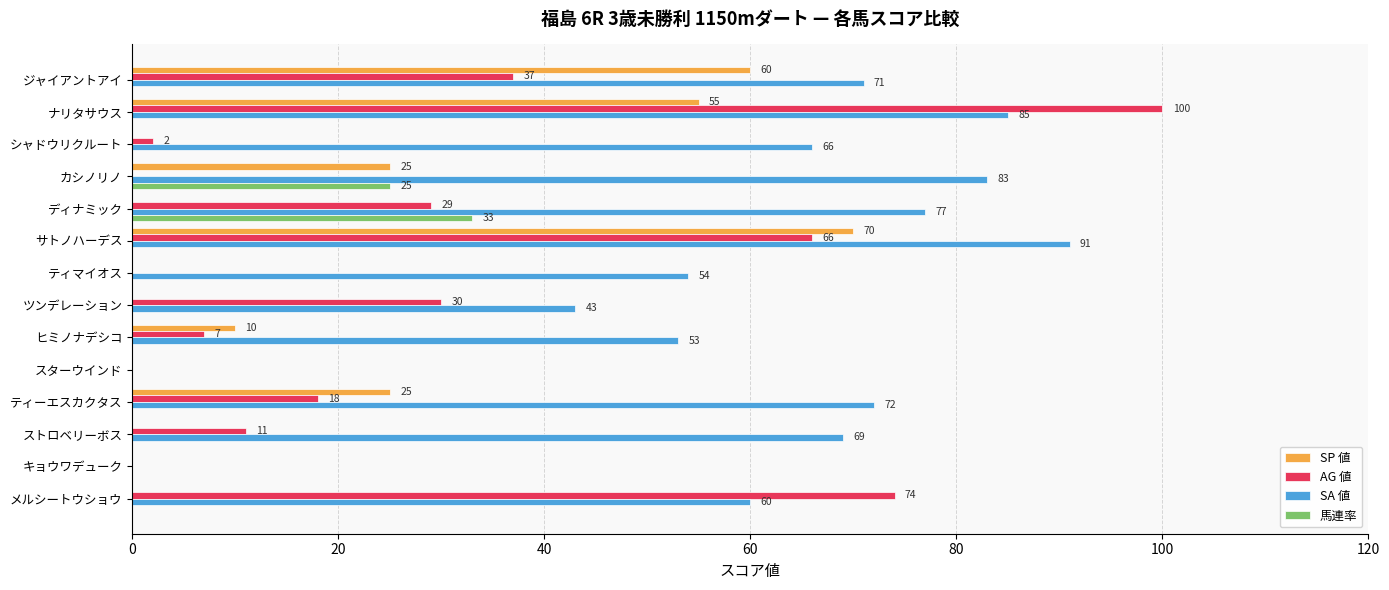

What is the average value of the 馬連率 series?

4